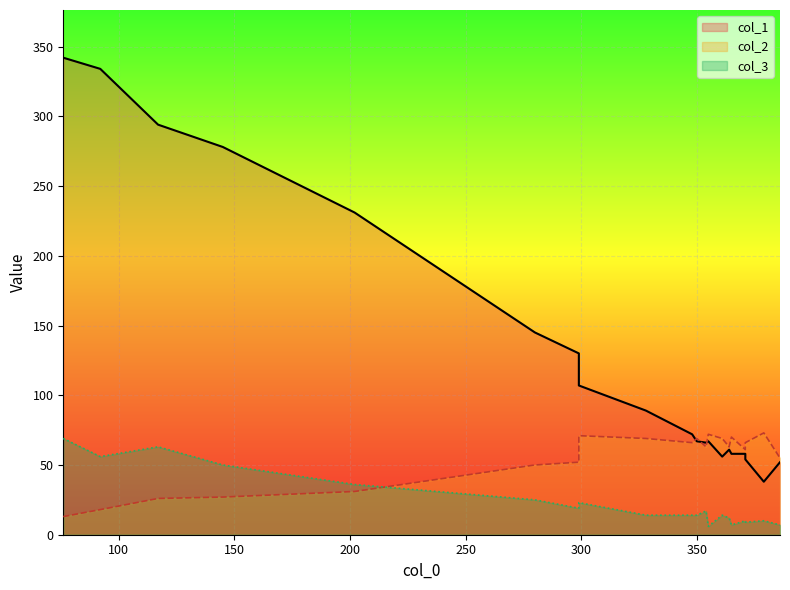

Is it true that col_1 equals 18 at 350?

False